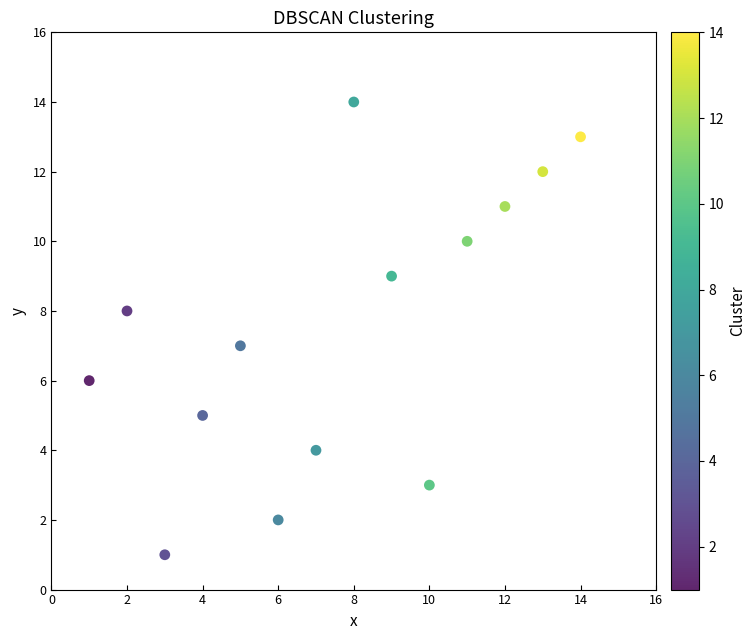

What is the range of Y values (max minus min)?

13